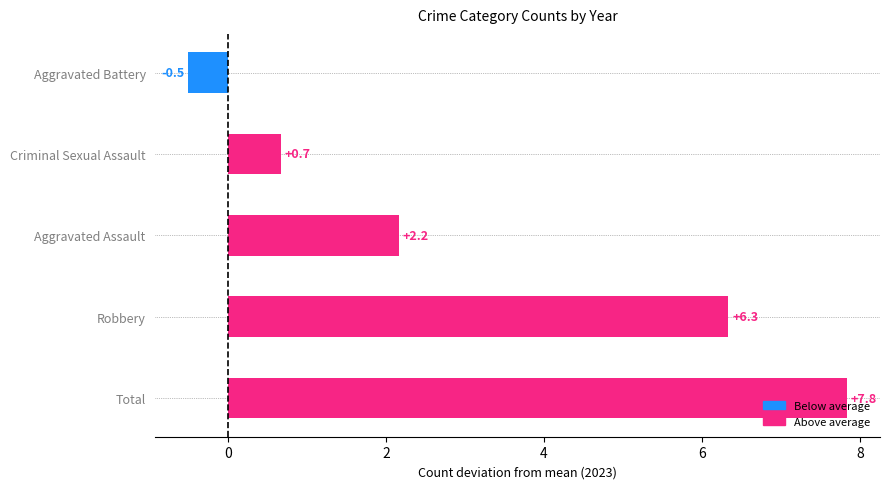

Is it true that the value at Criminal Sexual Assault is 1.1?

False